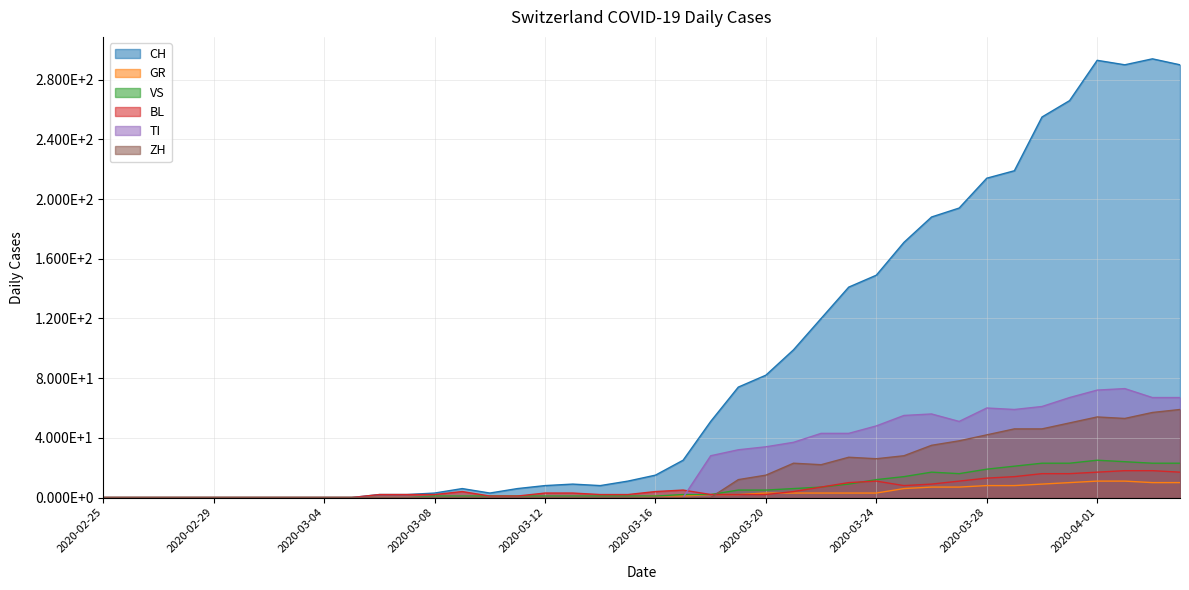

What is the sum of the CH values at 2020-03-02 and 2020-03-21?

99